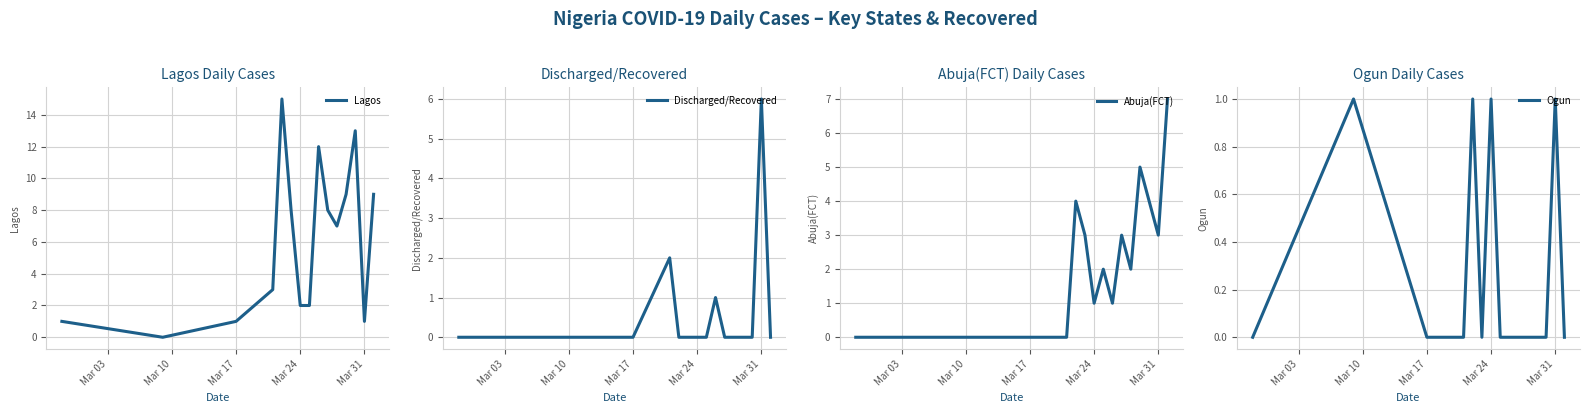

True or false: Ogun and Abuja(FCT) cross at least once.

False